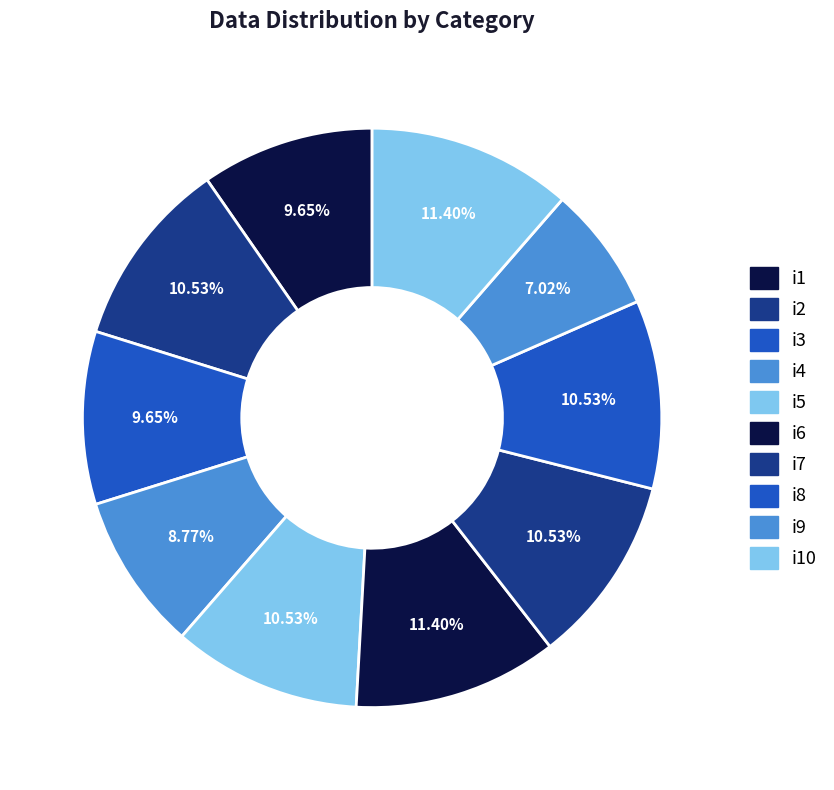

Which slice is the largest?

i6